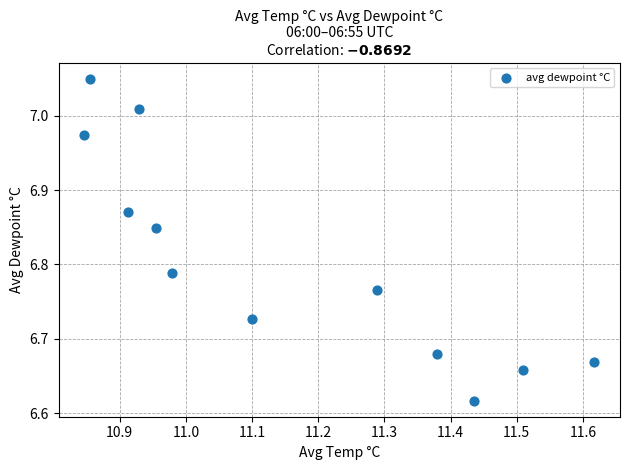

What is the range of Y values (max minus min)?

0.4